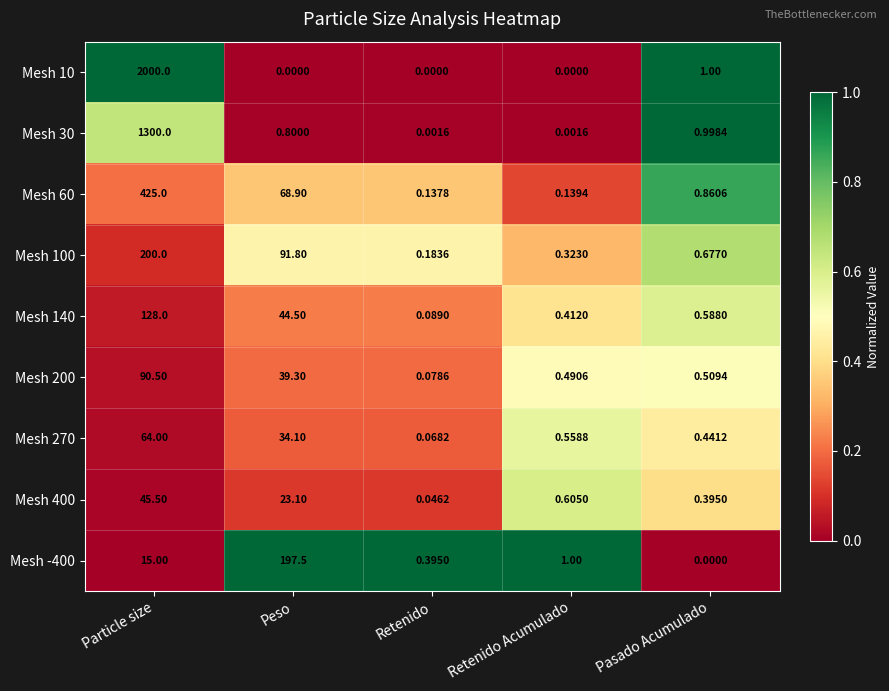

At which label is Mesh 100 closest to 100?

Peso